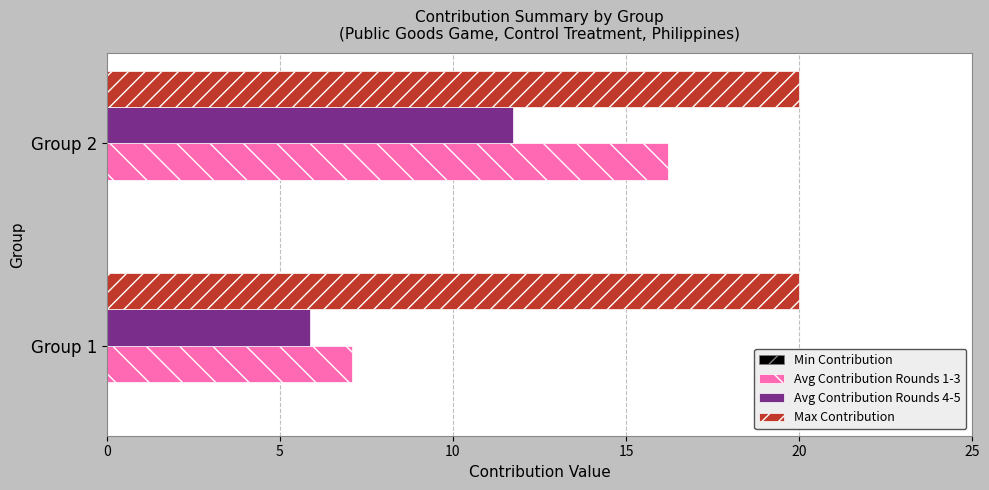

Rank the categories by Avg Contribution Rounds 1-3 value from highest to lowest.

Group 2, Group 1